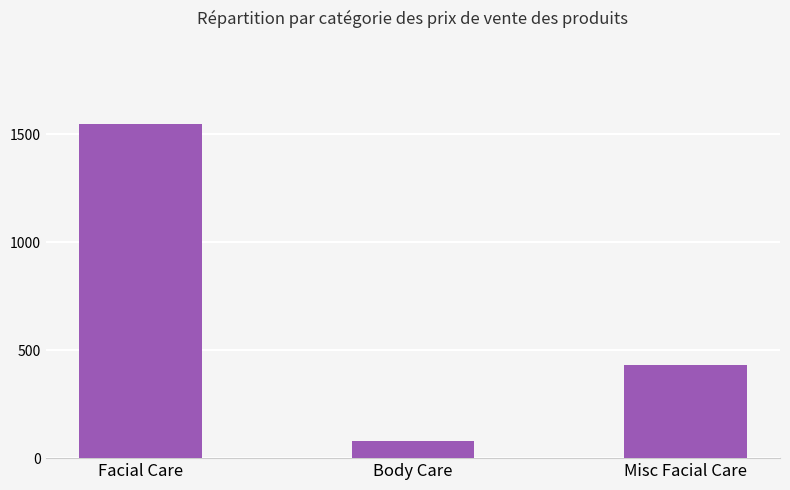

At which label is the value closest to 813?

Misc Facial Care